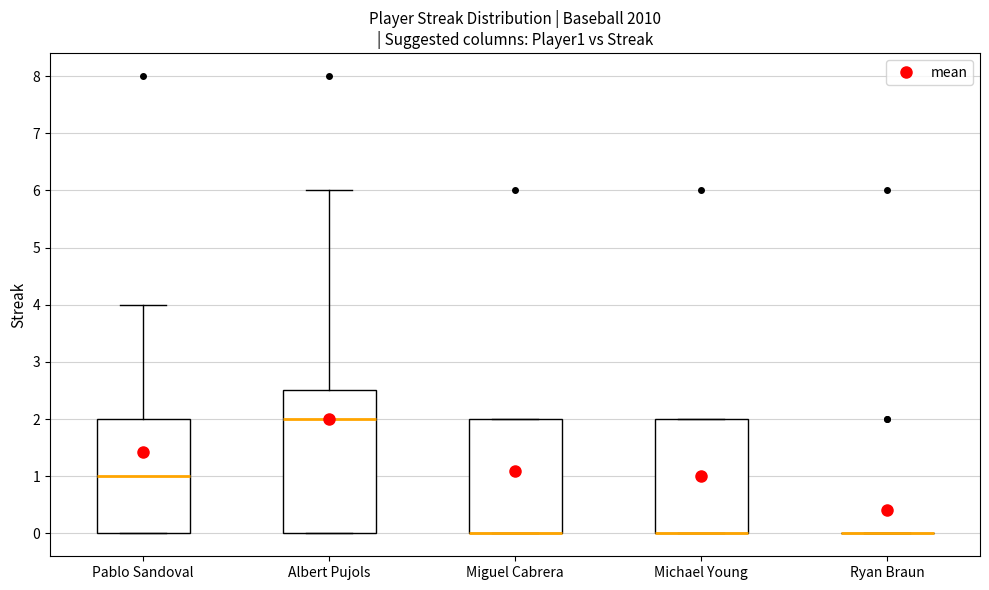

Reading left to right, transcribe this box plot: for each box, give where its median line is, the range the box spans, and where its two whiskers end, as read against the y-axis. The values are not printed on the chart, so give them approximately, as read against the axis.

Pablo Sandoval: median 1.0, box 0.0 to 2.0, whiskers 0.0 to 4.0
Albert Pujols: median 2.0, box 0.0 to 2.5, whiskers 0.0 to 6.0
Miguel Cabrera: median 0.0 (drawn on the box's lower edge), box 0.0 to 2.0, whiskers 0.0 to 2.0
Michael Young: median 0.0 (drawn on the box's lower edge), box 0.0 to 2.0, whiskers 0.0 to 2.0
Ryan Braun: box collapsed to a line at 0.0, whiskers 0.0 to 0.0